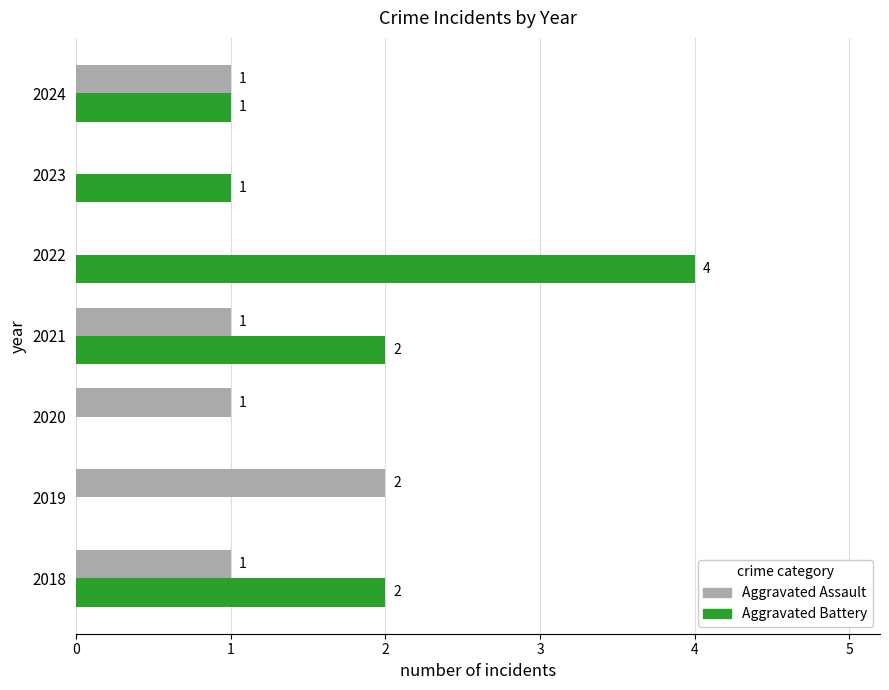

Which series has the largest range (max minus min)?

Aggravated Battery